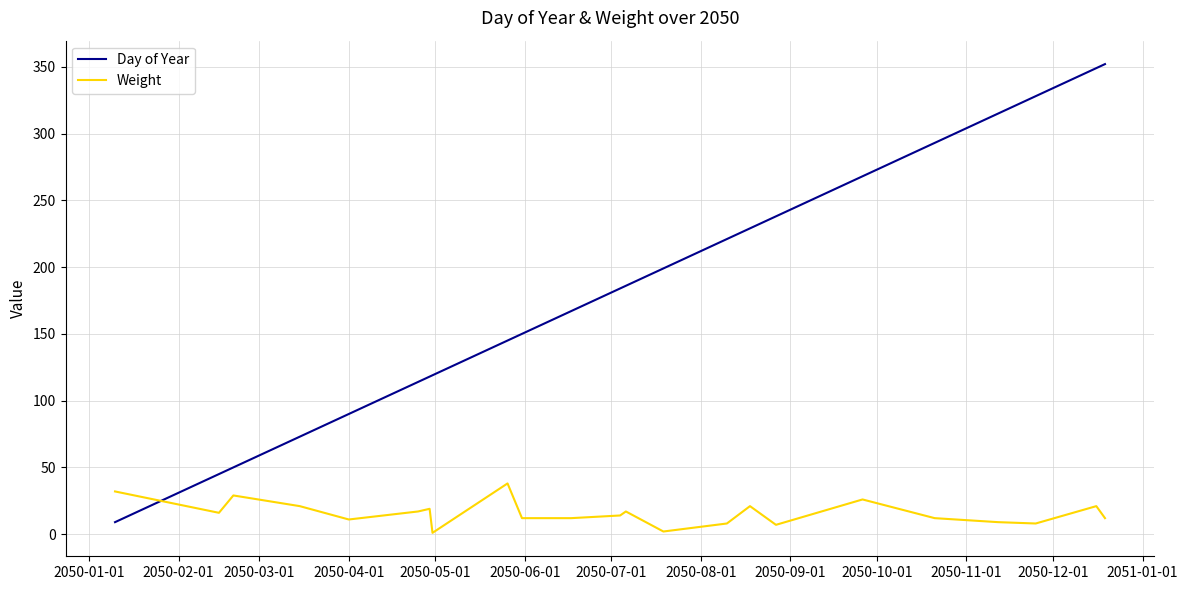

What are all the series names shown in the legend?

Day of Year, Weight